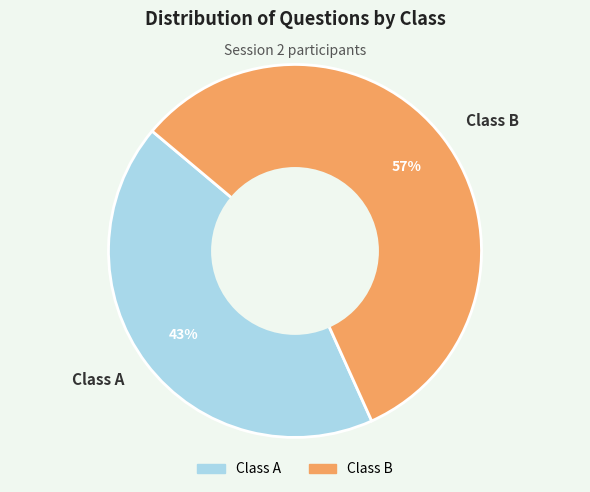

True or false: Class A accounts for 32% of the total.

False